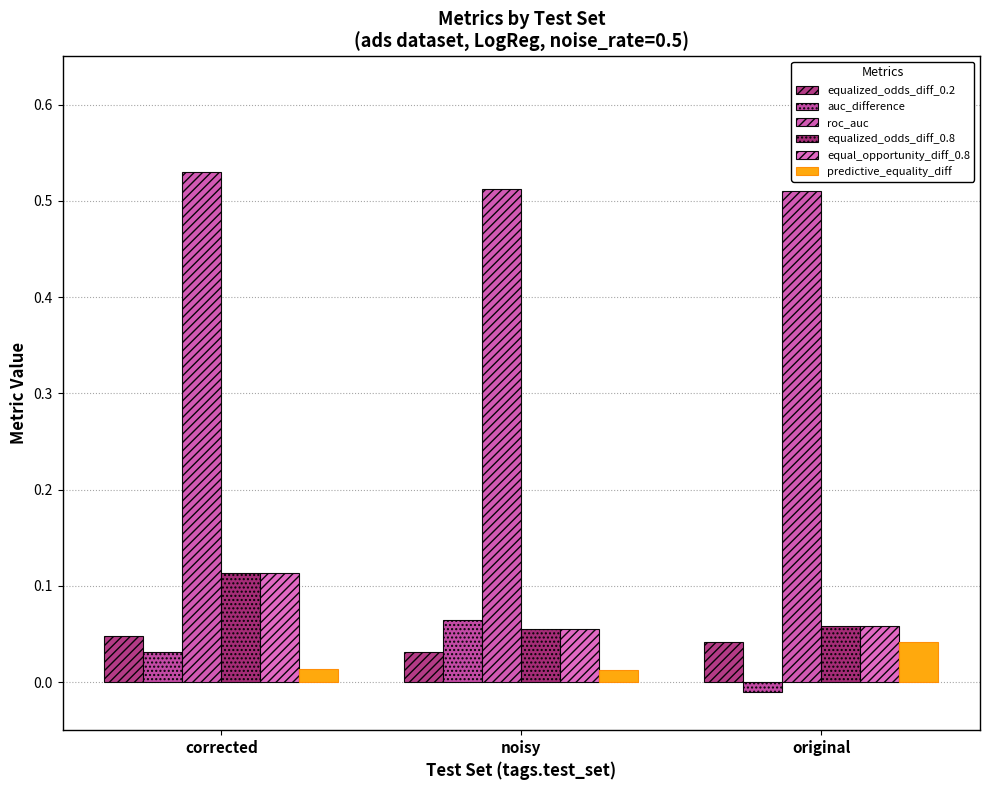

Which series has the largest total across all categories?

roc_auc